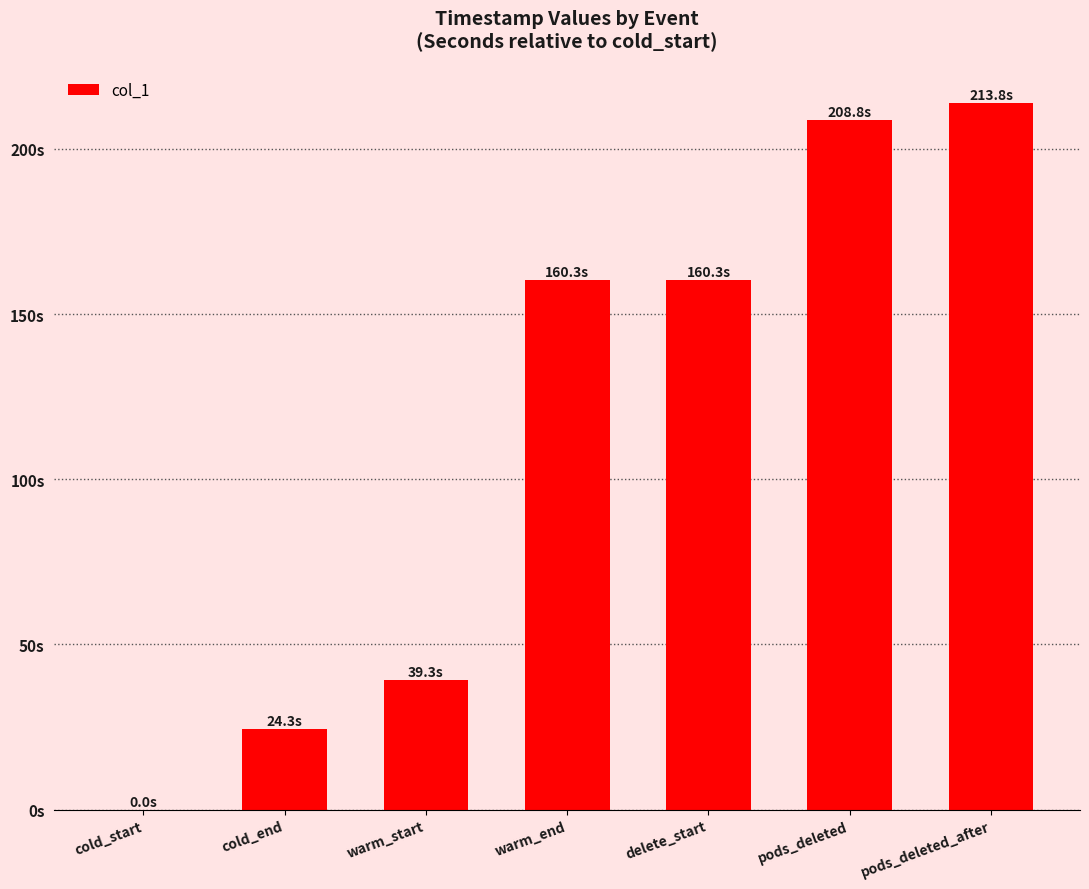

Which category has the highest value across all series?

pods_deleted_after